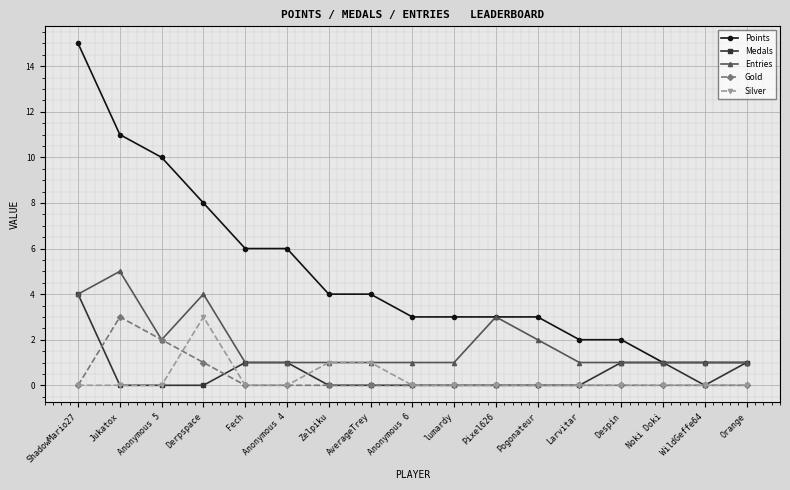

What is the spread (max minus min) of values at AverageTrey?

4